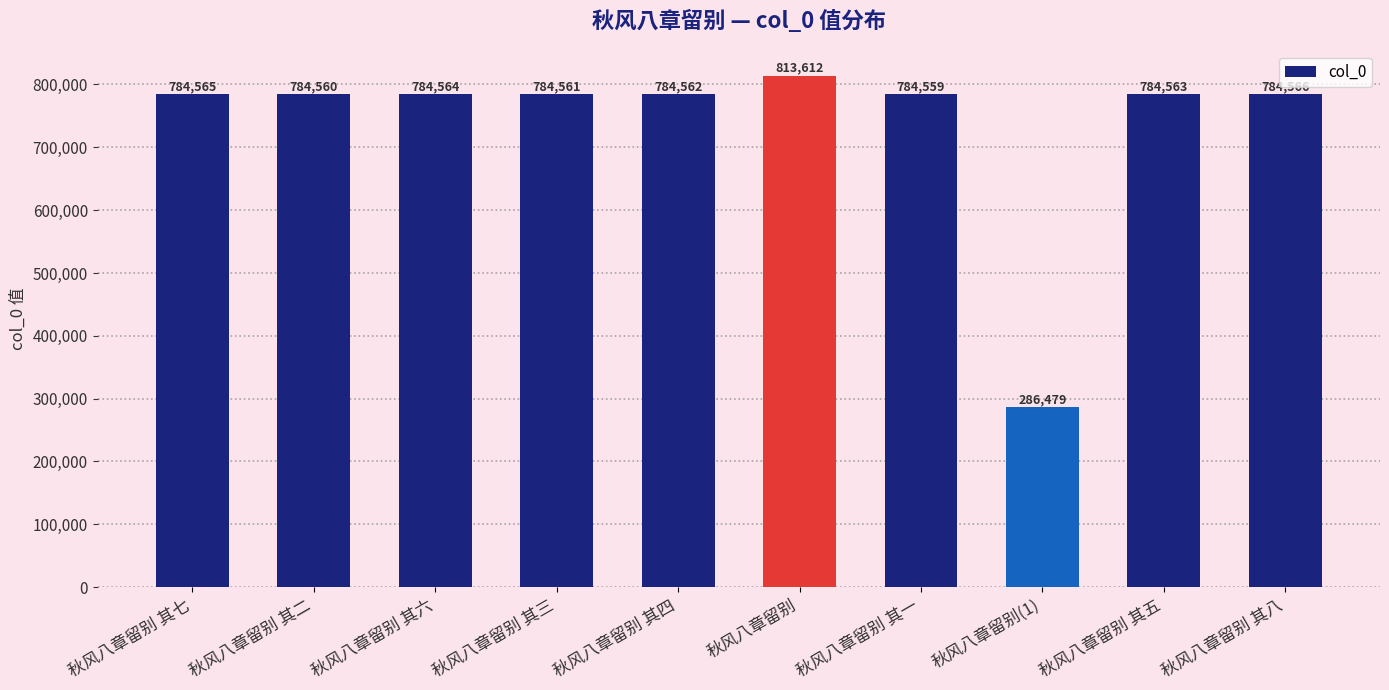

How many data points are less than 784563?

5